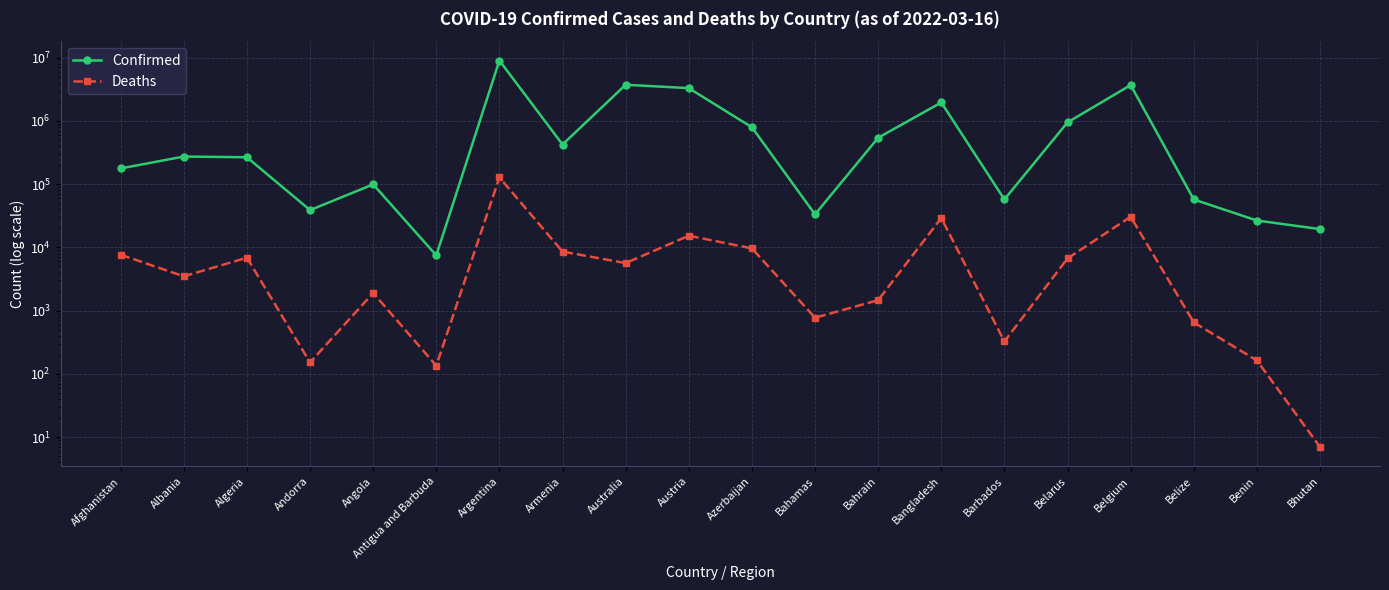

What are all the series names shown in the legend?

Confirmed, Deaths